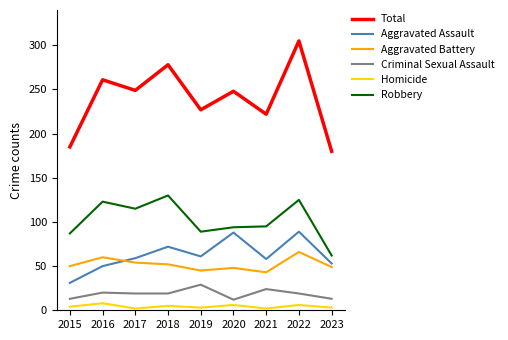

Between 2018 and 2022, which series saw the biggest shift?

Total